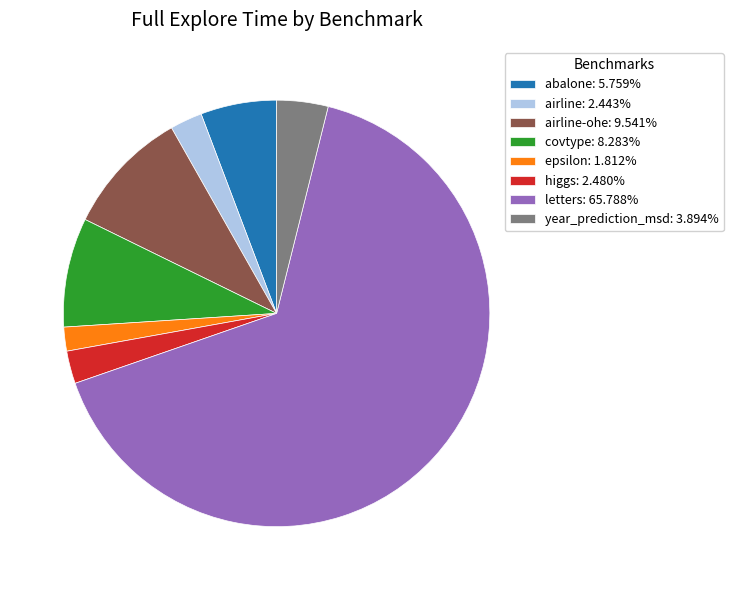

Does any single category account for the majority?

Yes